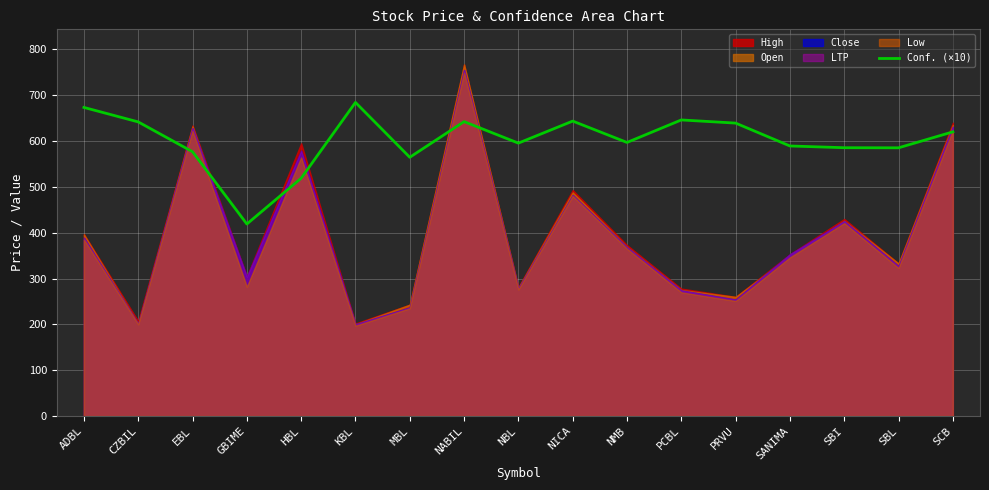

Is it true that Conf. (×10) equals 684.2 at KBL?

True